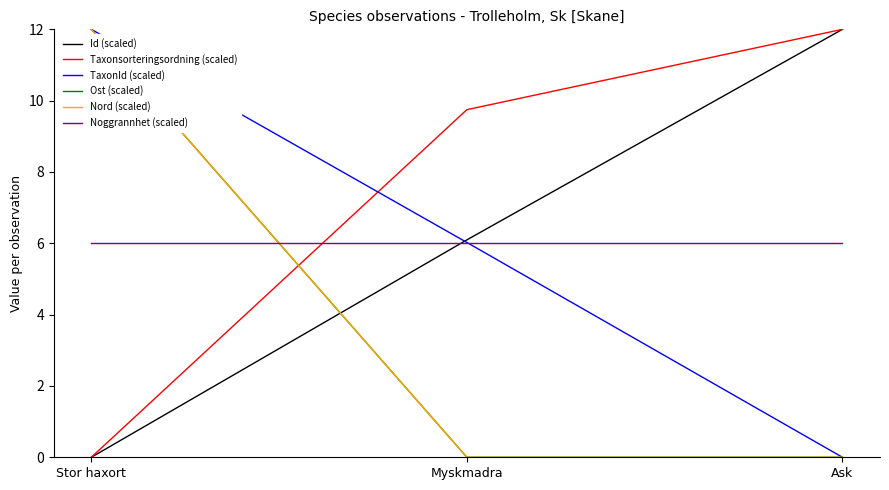

Reading left to right, extract all data points from this chart.

Id (scaled): 0.0	6.1	12.0
Taxonsorteringsordning (scaled): 0.0	9.7	12.0
TaxonId (scaled): 12.0	6.0	0.0
Ost (scaled): 12.0	0.0	0.0
Nord (scaled): 12.0	0.0	0.0
Noggrannhet (scaled): 6.0	6.0	6.0